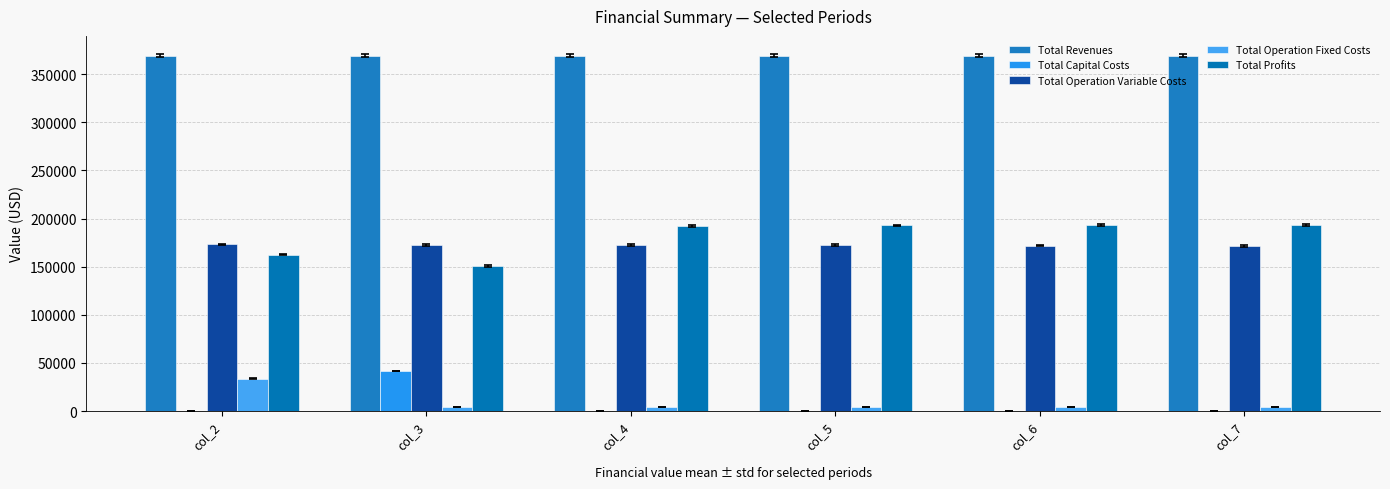

How many categories are shown in the chart?

6